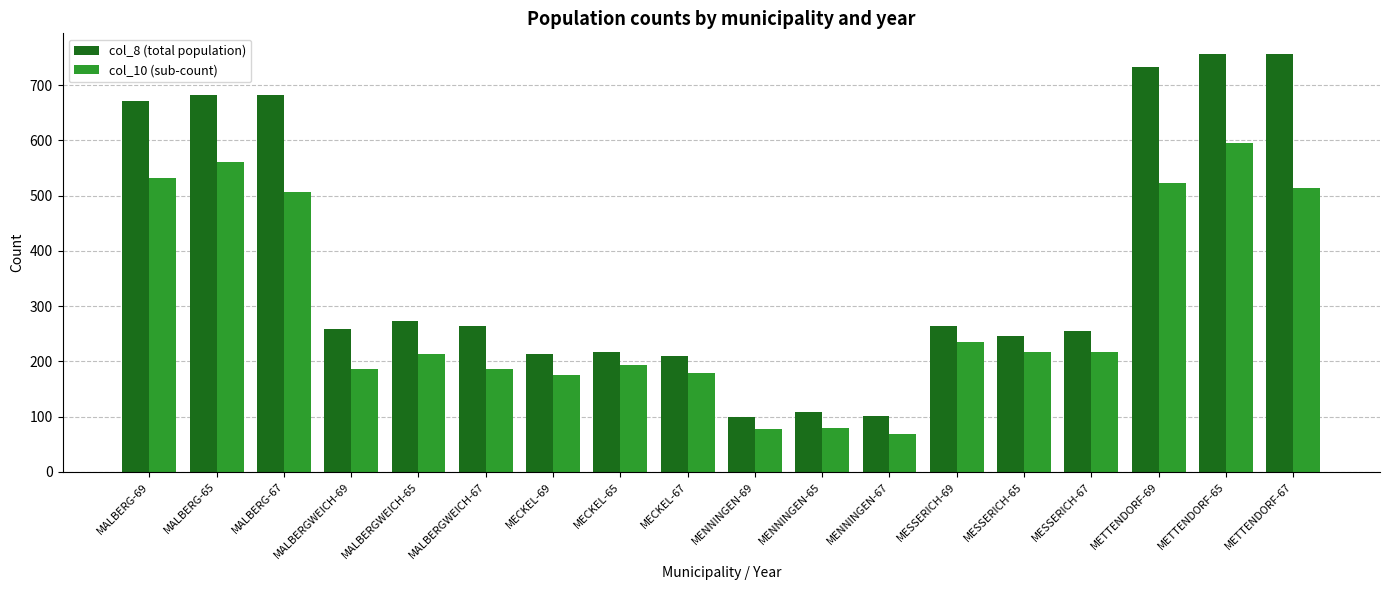

Which series has the largest total across all categories?

col_8 (total population)